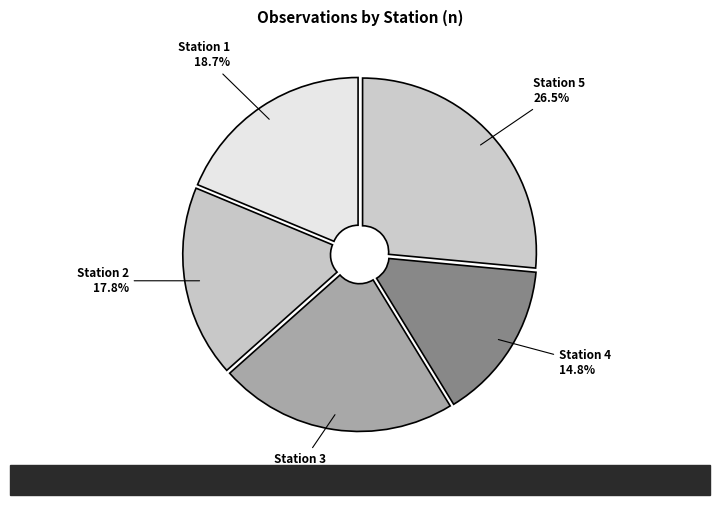

Does any single category account for the majority?

No